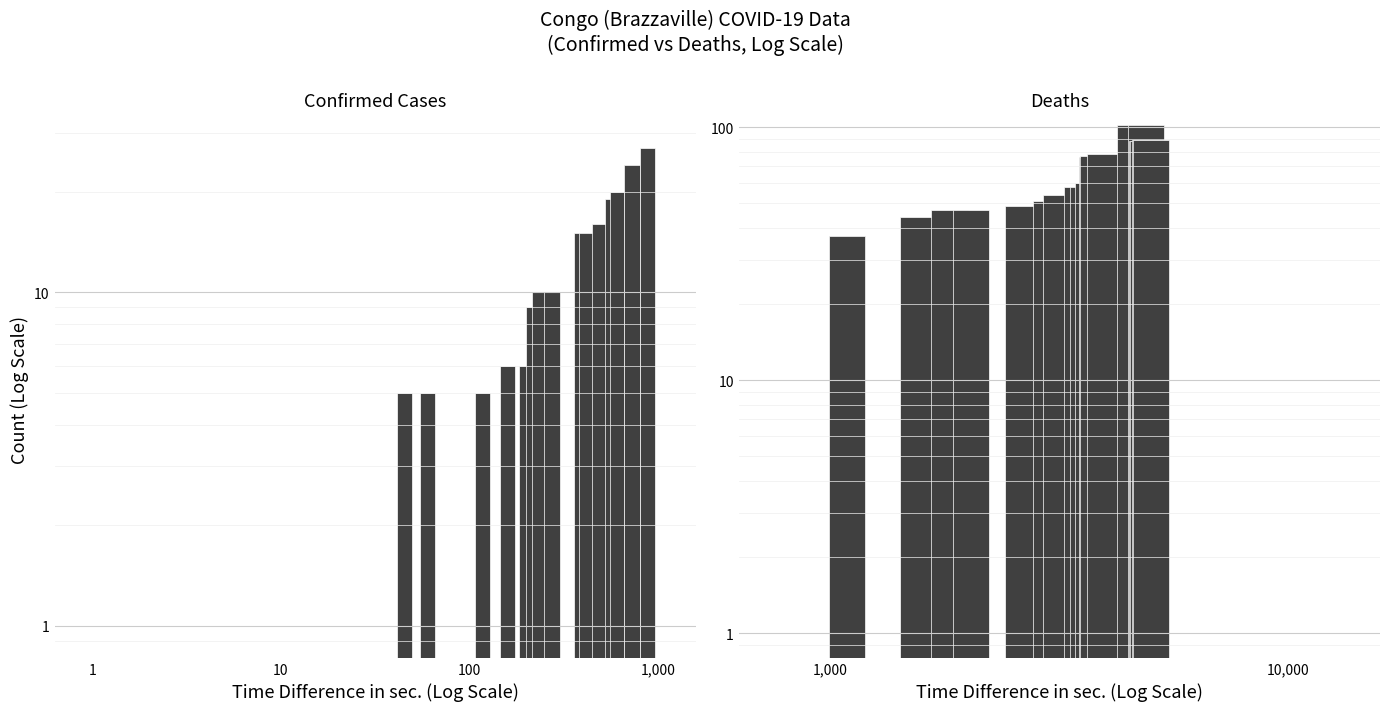

The Deaths series shows 95.8 at 9. True or false?

False